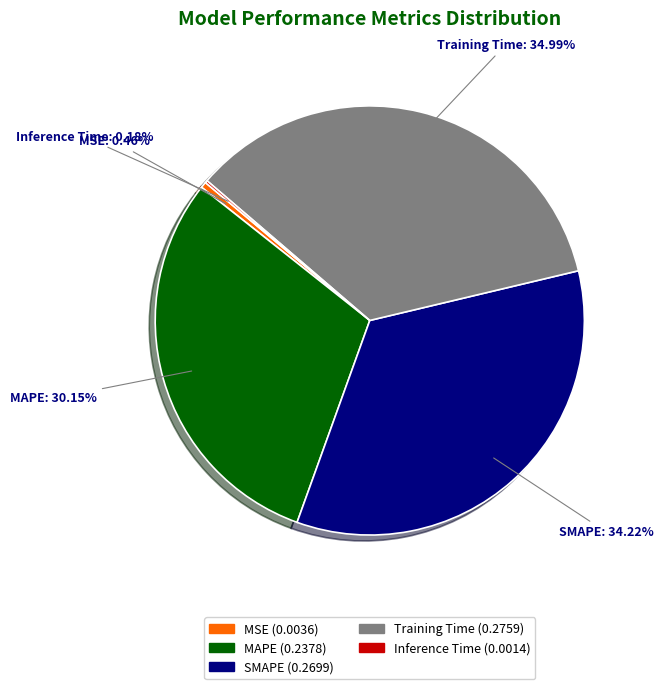

Which slice is the largest?

Training Time